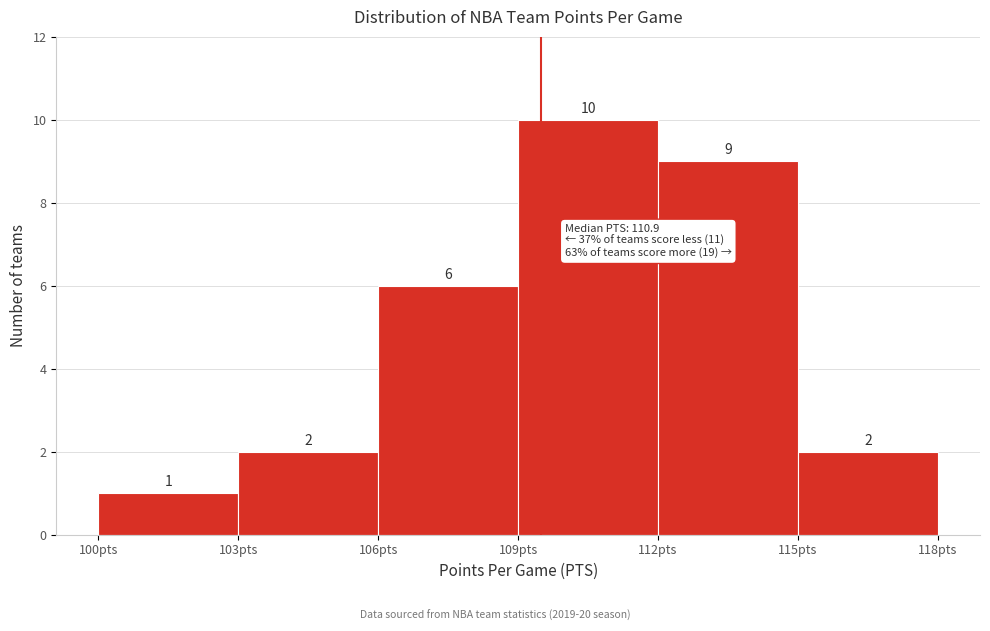

How tall is the bar that spans 106 to 109 on the x-axis?

6